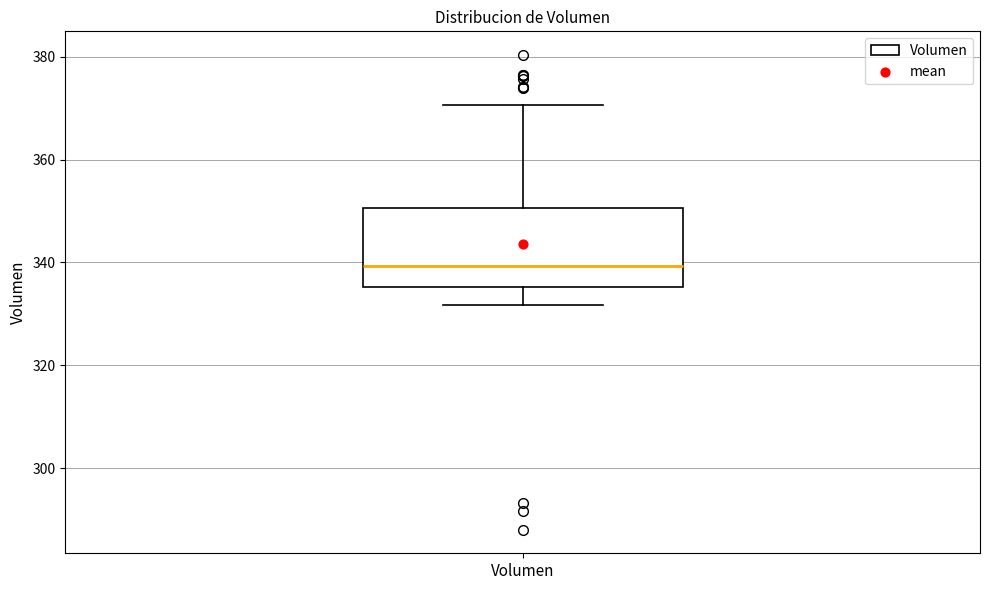

Read this box plot against the y-axis: the position of the median line, the range covered by the box, and the ends of both whiskers. The values are not printed on the chart, so give them approximately, as read against the axis.

median 340, box 336 to 350, whiskers 332 to 370